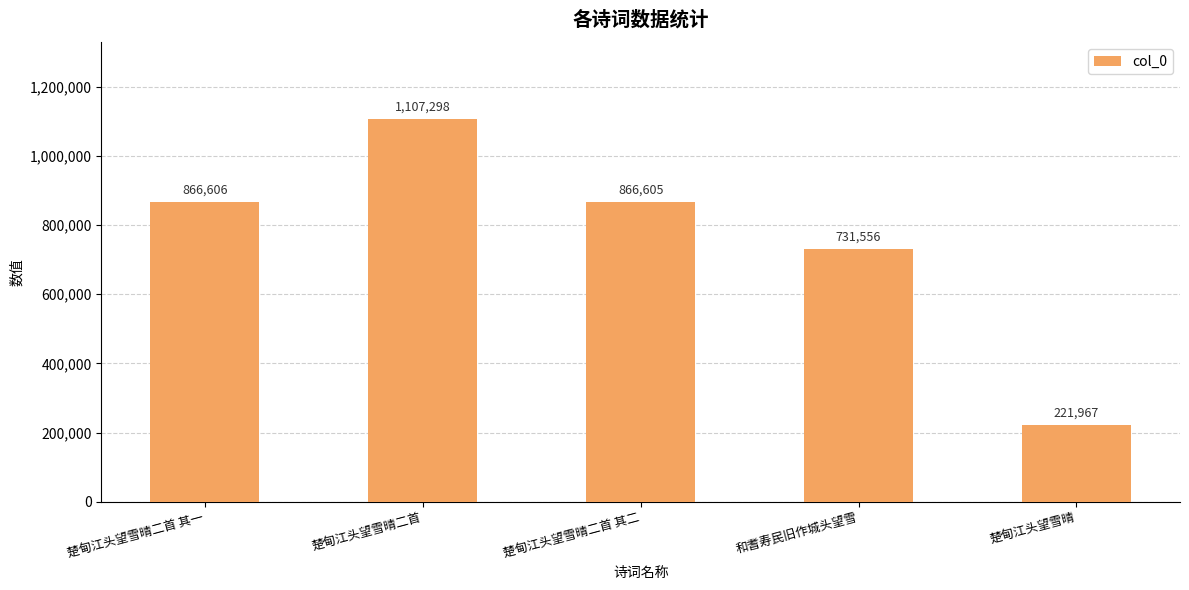

Where is the data nearest to the value 664632?

和耆寿民旧作城头望雪